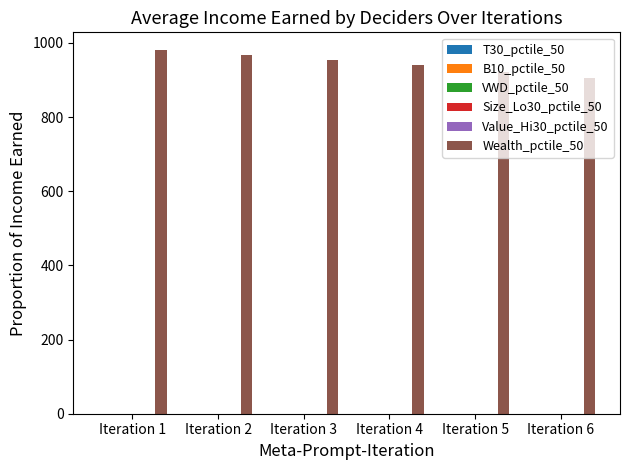

Count the number of categories in the chart.

6